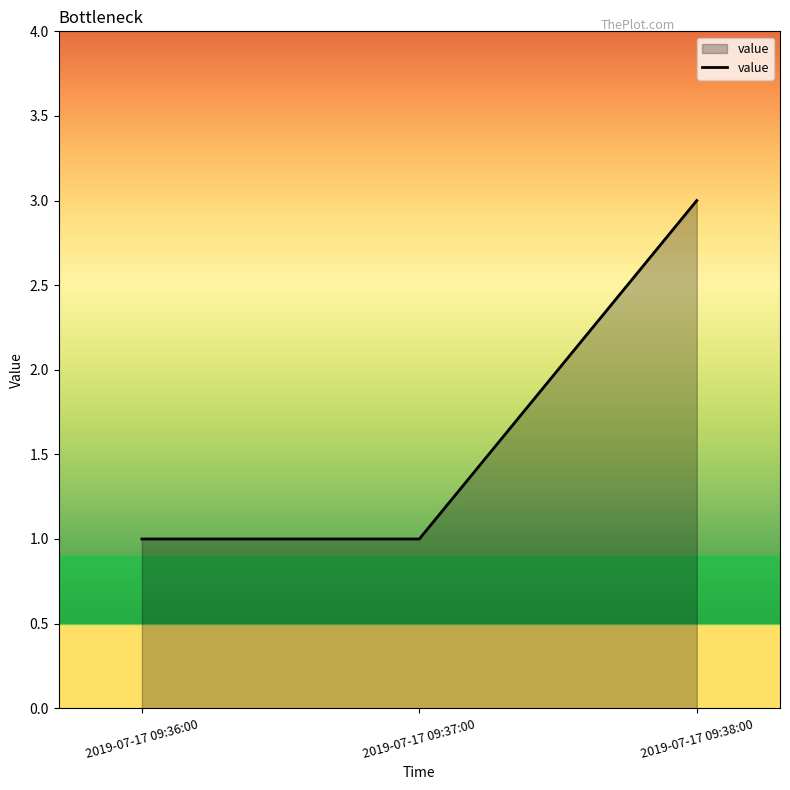

Reading left to right, transcribe all the data shown in this chart.

1	1	3